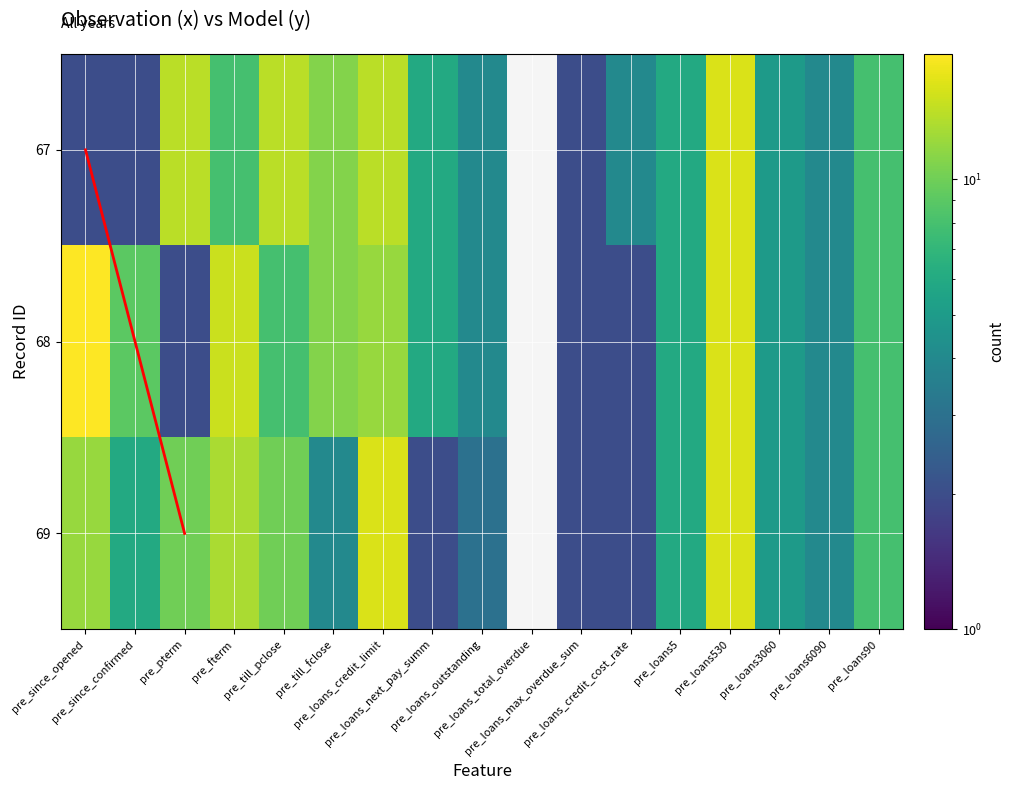

List the series in order of their peak value, highest first.

68, 67, 69